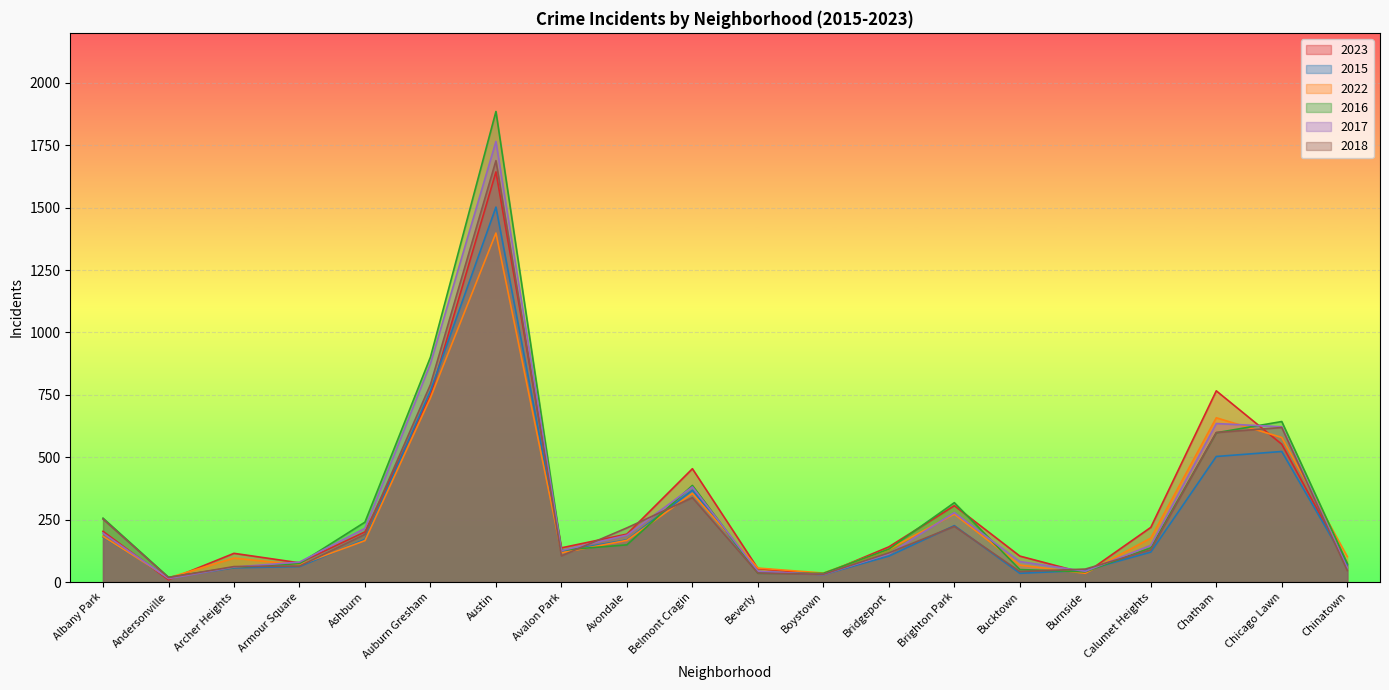

What is the maximum value shown in the chart?

1885